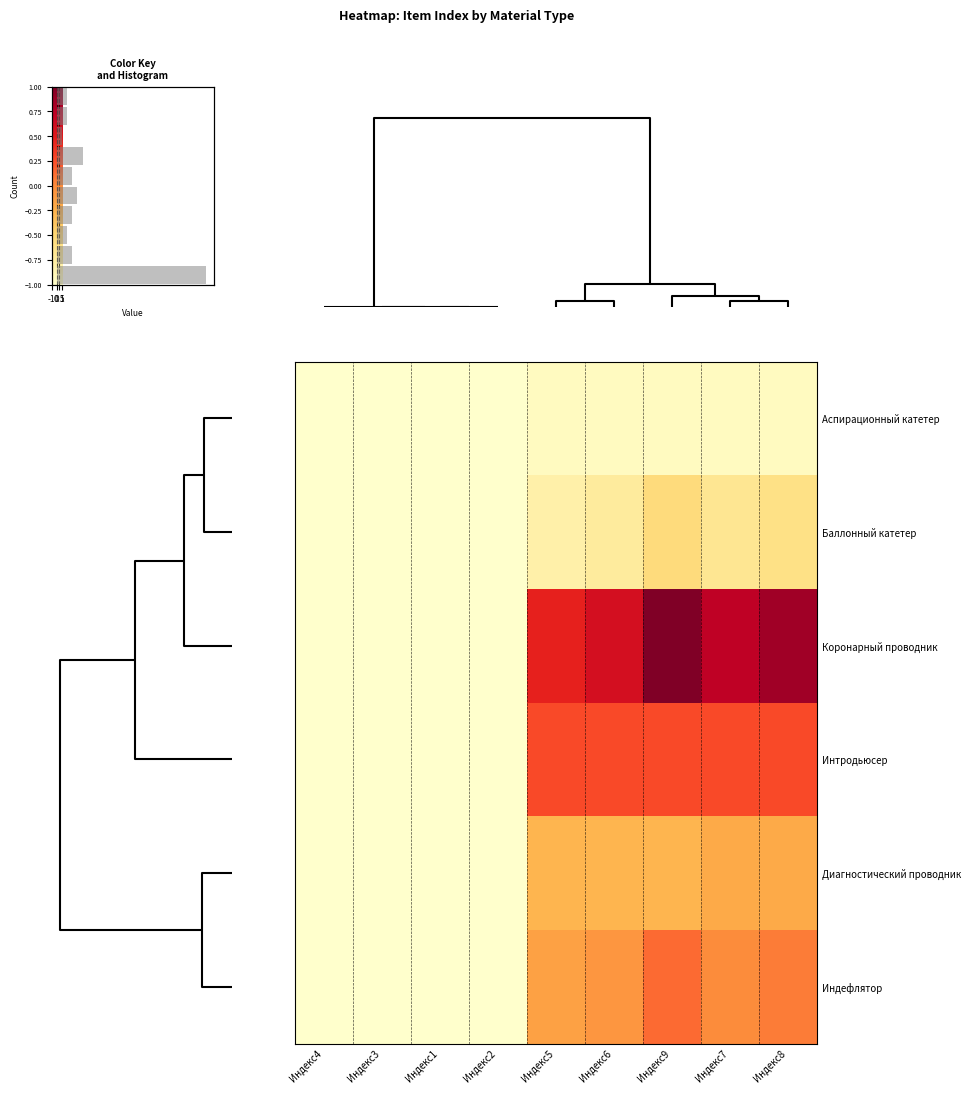

Reading left to right, list all the values displayed in this chart.

Аспирационный катетер: Индекс4=0	Индекс3=0	Индекс1=0	Индекс2=0	Индекс5=1	Индекс6=1	Индекс9=1	Индекс7=1	Индекс8=1
Баллонный катетер: Индекс4=0	Индекс3=0	Индекс1=0	Индекс2=0	Индекс5=3	Индекс6=4	Индекс9=7	Индекс7=5	Индекс8=6
Коронарный проводник: Индекс4=0	Индекс3=0	Индекс1=0	Индекс2=0	Индекс5=22	Индекс6=24	Индекс9=30	Индекс7=26	Индекс8=28
Интродьюсер: Индекс4=0	Индекс3=0	Индекс1=0	Индекс2=0	Индекс5=19	Индекс6=19	Индекс9=19	Индекс7=19	Индекс8=19
Диагностический проводник: Индекс4=0	Индекс3=0	Индекс1=0	Индекс2=0	Индекс5=11	Индекс6=11	Индекс9=11	Индекс7=12	Индекс8=12
Индефлятор: Индекс4=0	Индекс3=0	Индекс1=0	Индекс2=0	Индекс5=13	Индекс6=14	Индекс9=17	Индекс7=15	Индекс8=16